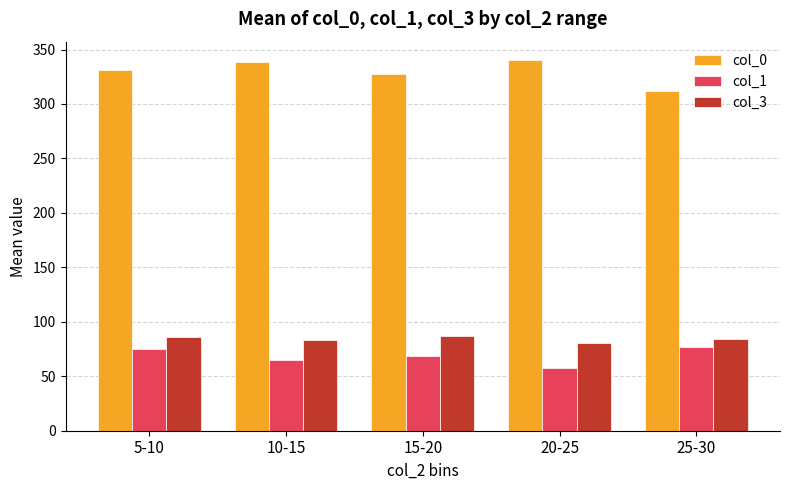

Are the bars grouped side by side (vs. stacked)?

Yes